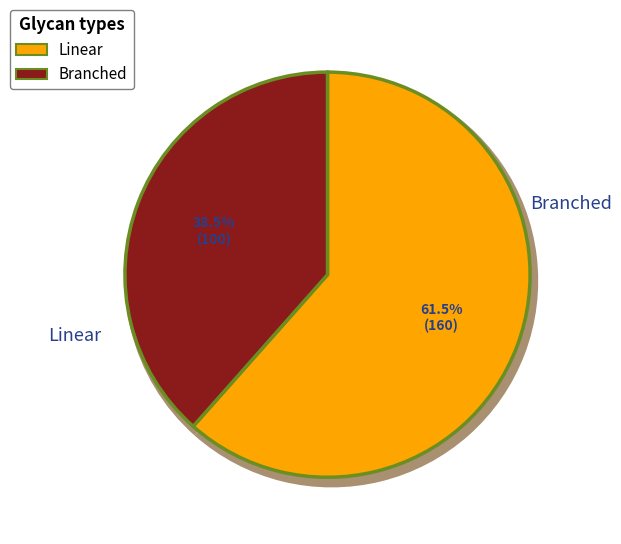

What is the change in value from class_0 to class_1?

-60